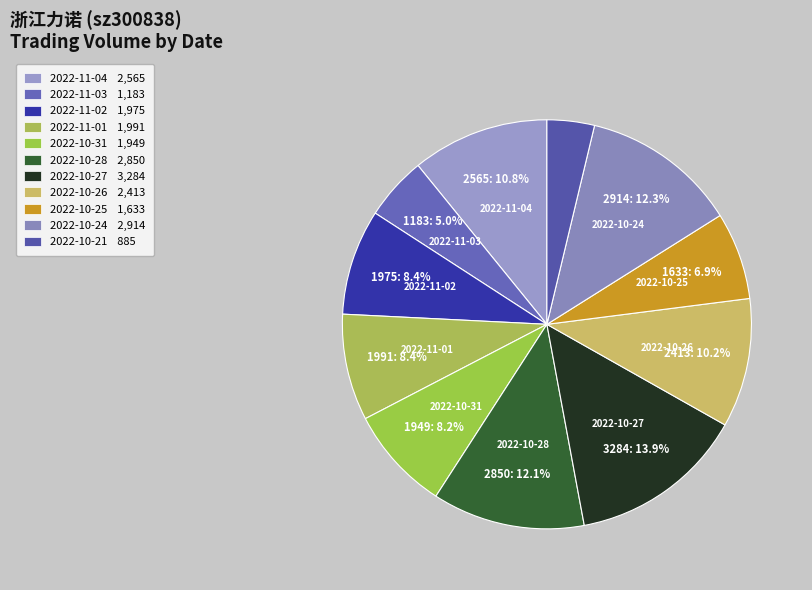

Approximately how many times larger is the value at 2022-11-03 compared to 2022-10-25?

0.7